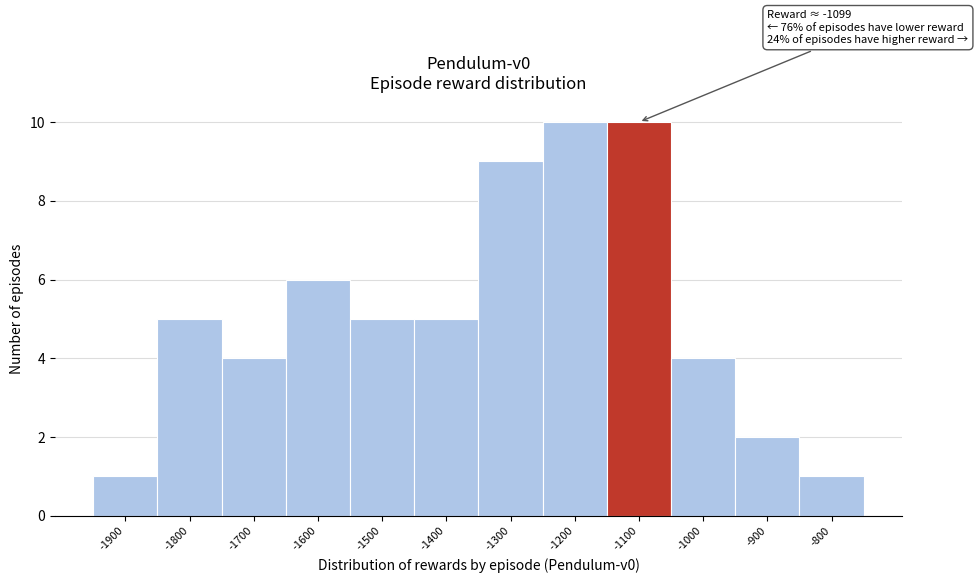

Reading left to right, what are all the values shown in this chart?

-1900=1	-1800=5	-1700=4	-1600=6	-1500=5	-1400=5	-1300=9	-1200=10	-1100=10	-1000=4	-900=2	-800=1